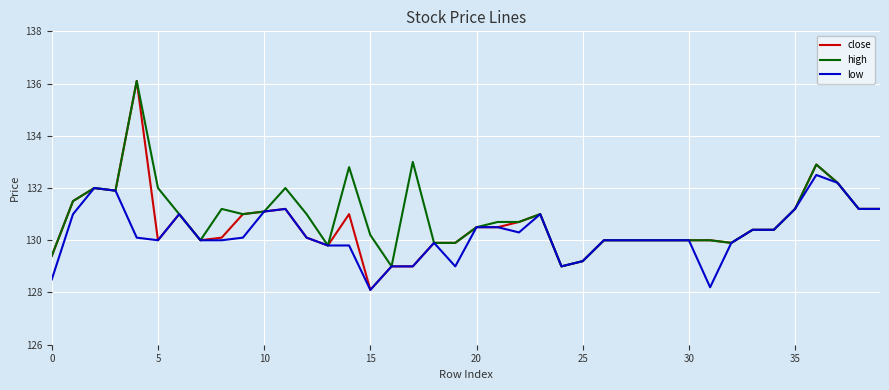

Which series has the widest spread of values?

close